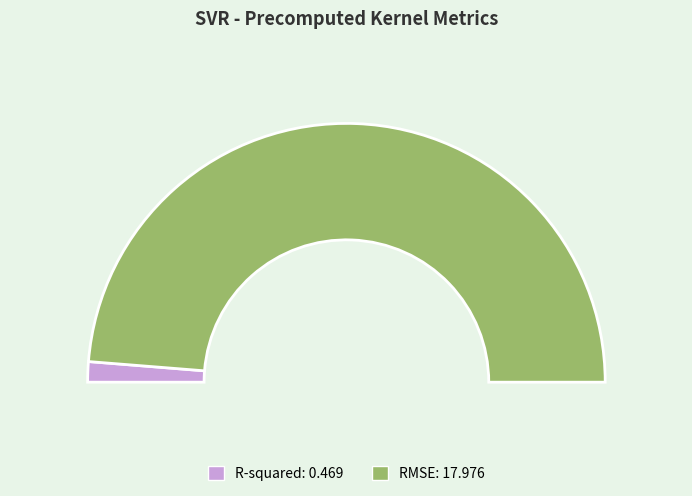

Combined, do R-squared and RMSE account for over 50%?

Yes